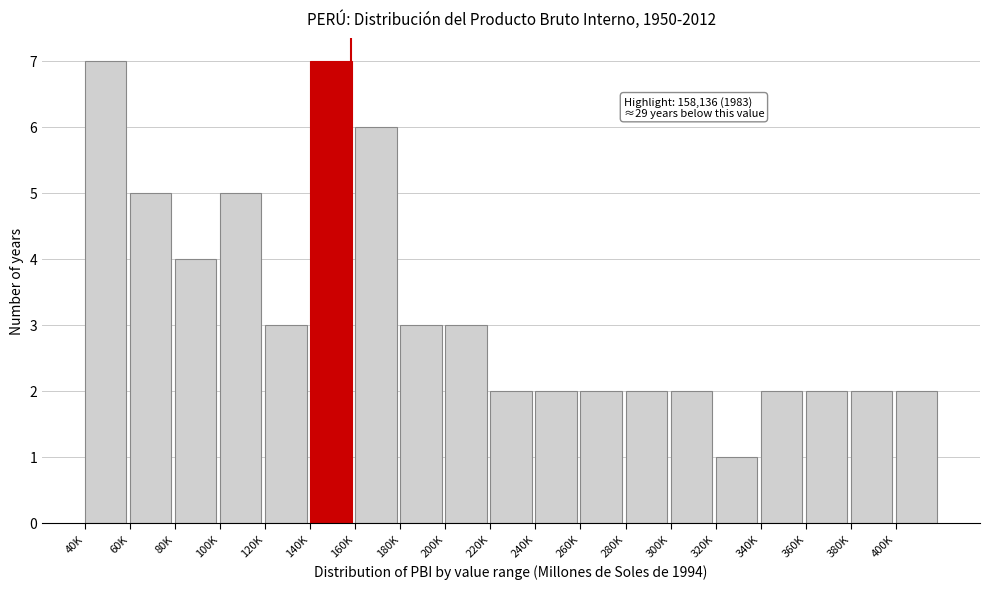

Reading left to right, list all the values displayed in this chart.

40K=7	60K=5	80K=4	100K=5	120K=3	140K=7	160K=6	180K=3	200K=3	220K=2	240K=2	260K=2	280K=2	300K=2	320K=1	340K=2	360K=2	380K=2	400K=2